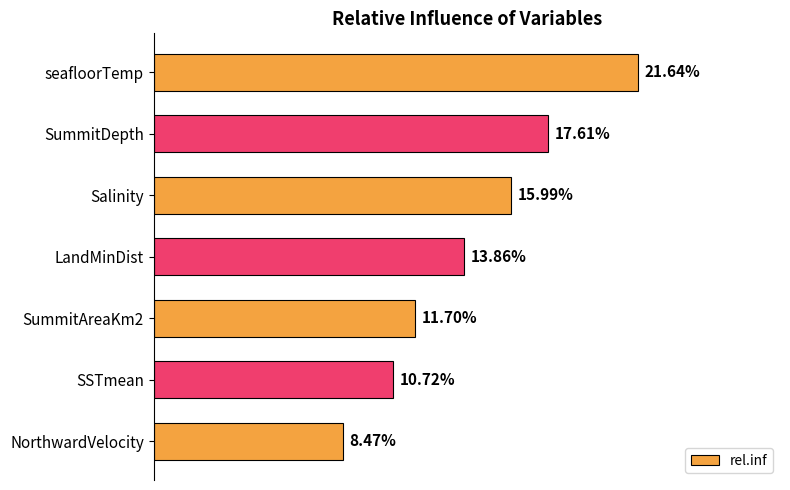

At which category does the chart reach its peak across all series?

seafloorTemp